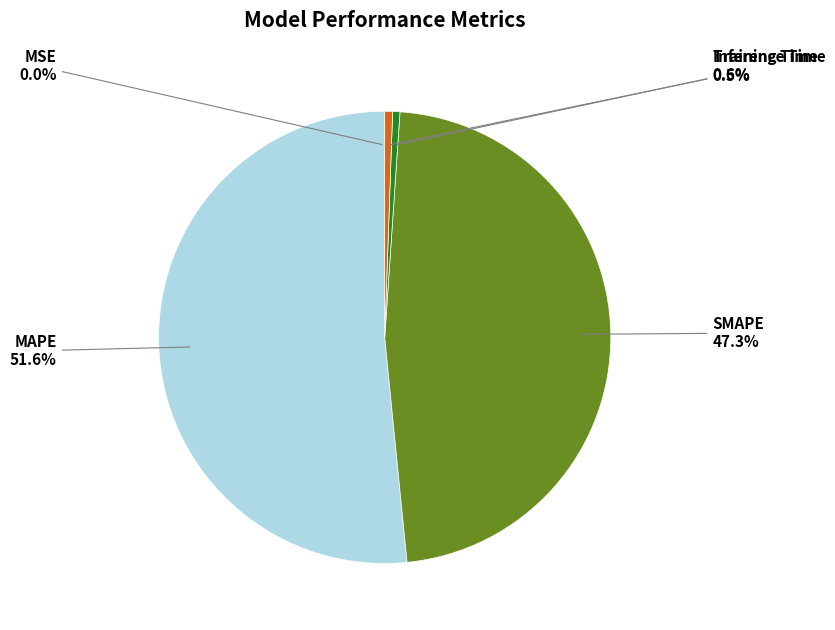

Is there a majority slice in this chart?

Yes